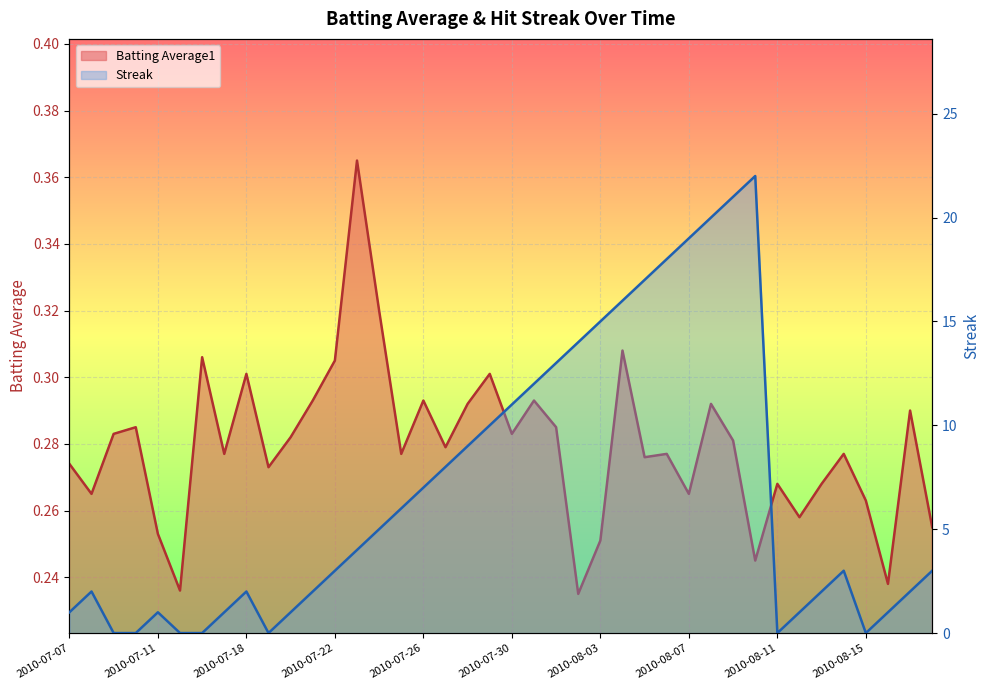

At 2010-08-04, list the series in order from smallest to largest.

Batting Average1, Streak